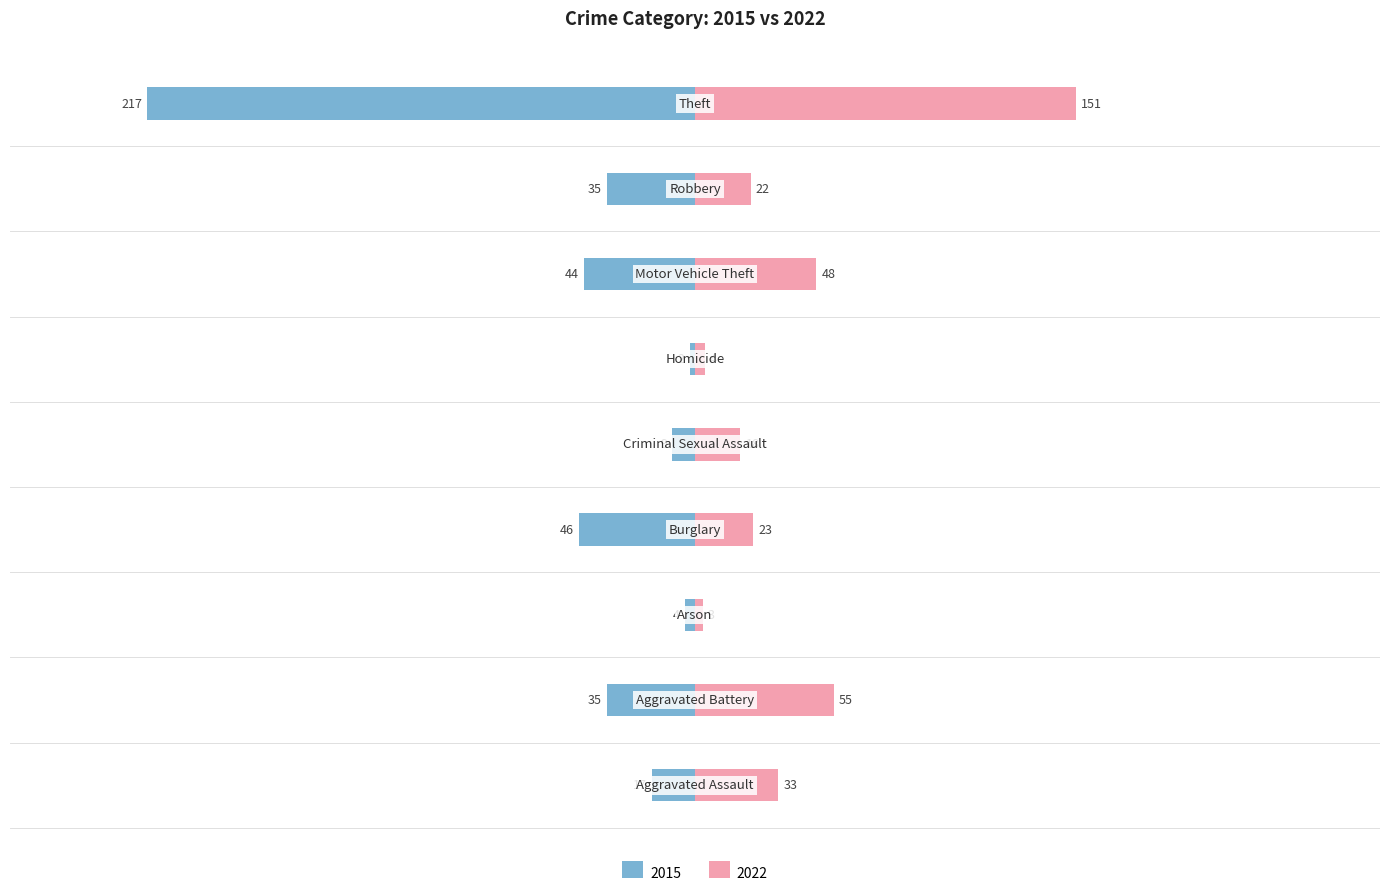

What is the sum of the 2015 values at Aggravated Assault and Homicide?

-19